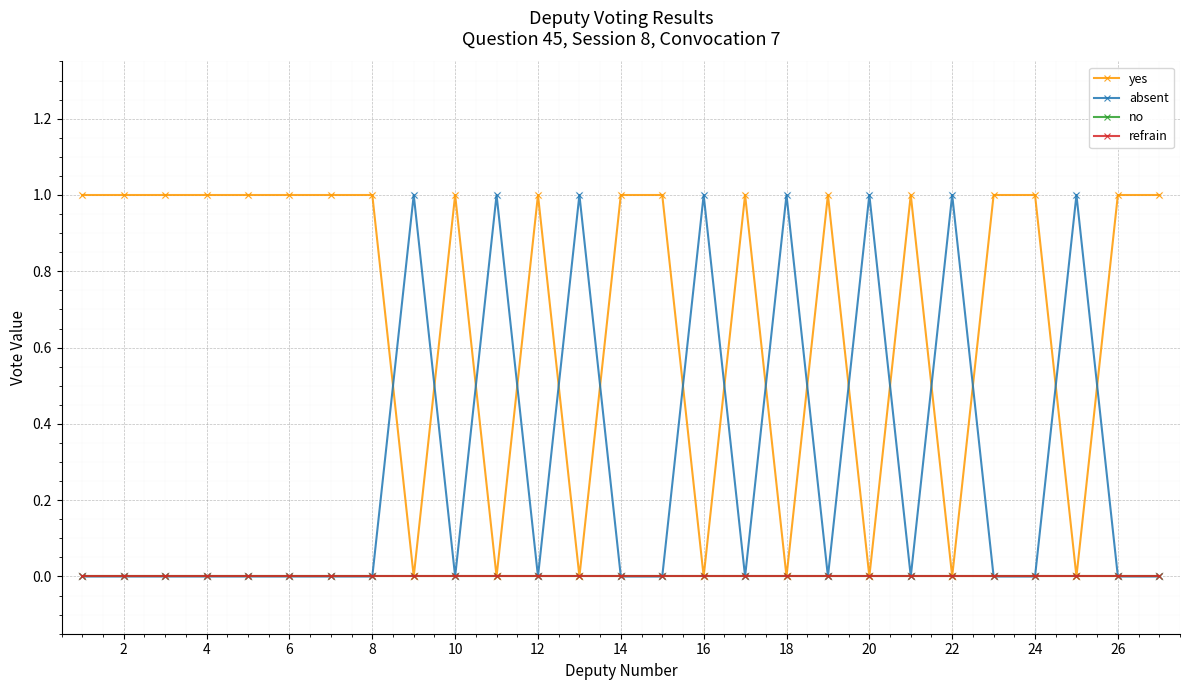

At how many categories does at least one series exceed 0?

27